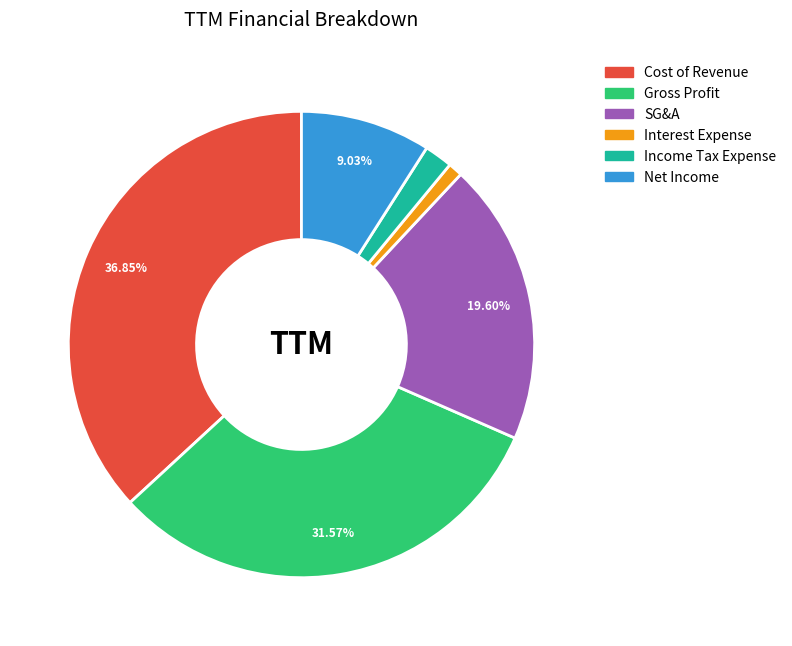

How many slices are in this pie chart?

6